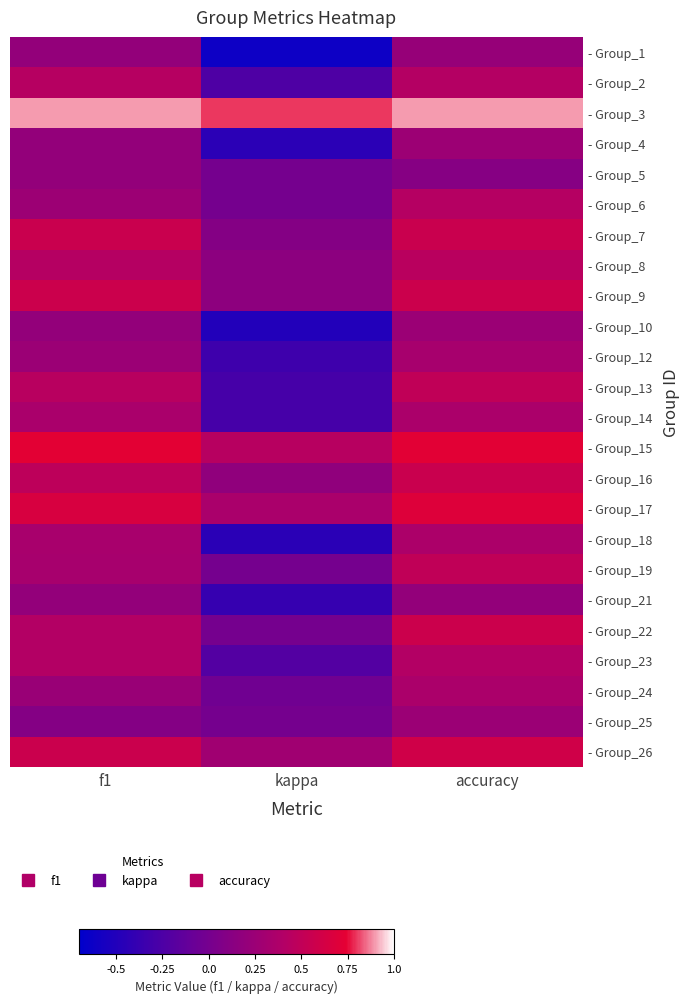

What is the greatest value displayed?

0.9